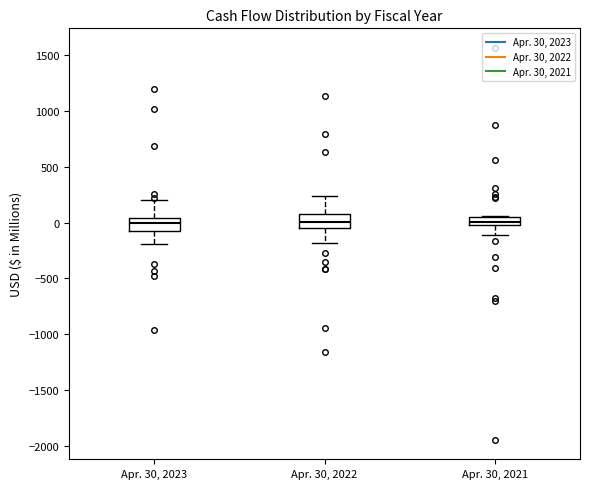

Where does the lower whisker of the box for Apr. 30, 2021 end on the y-axis? The values are not printed on the chart, so give them approximately, as read against the axis.

-100